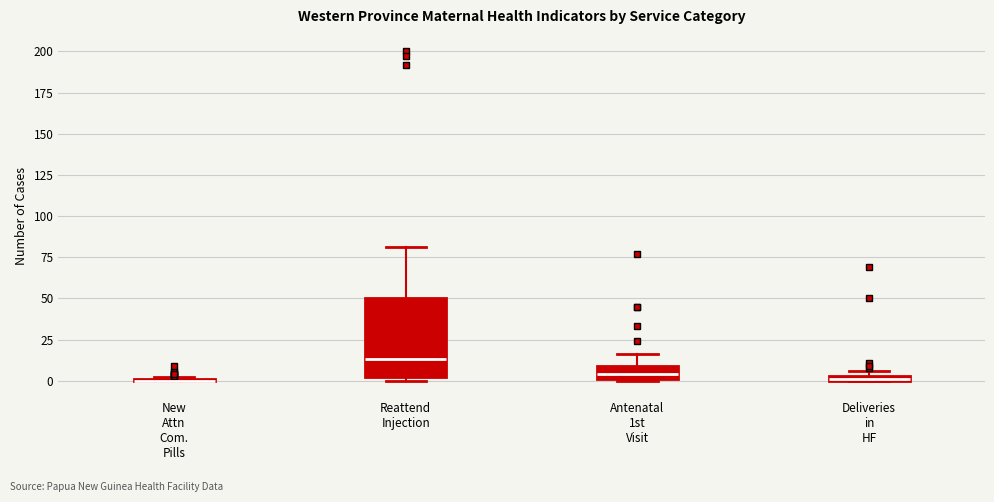

Comparing the boxes themselves (not the whiskers), which one is the tallest?

Reattend Injection